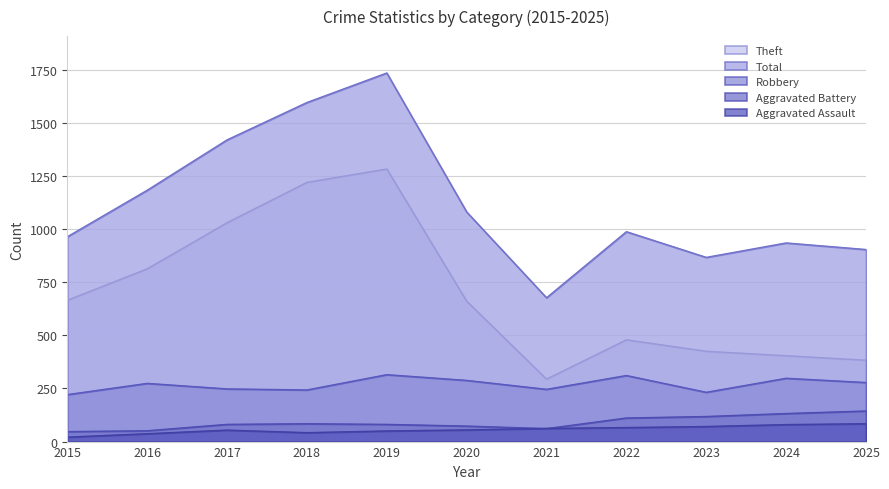

What is the average value of the Theft series?

696